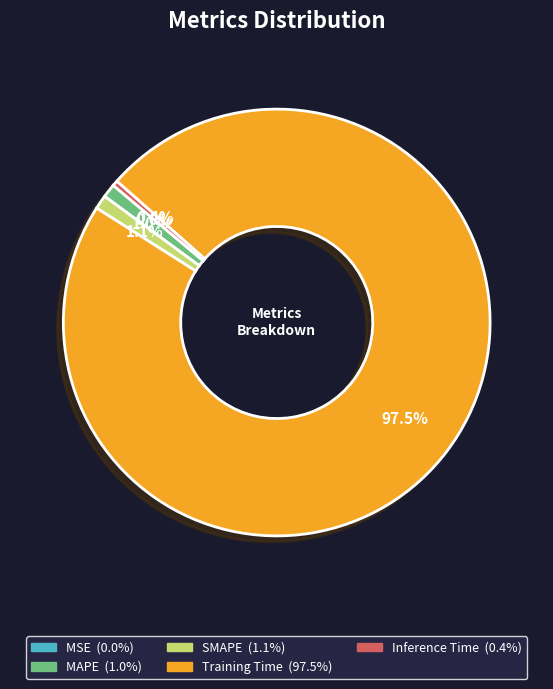

Does Training Time represent more than half of the total?

Yes